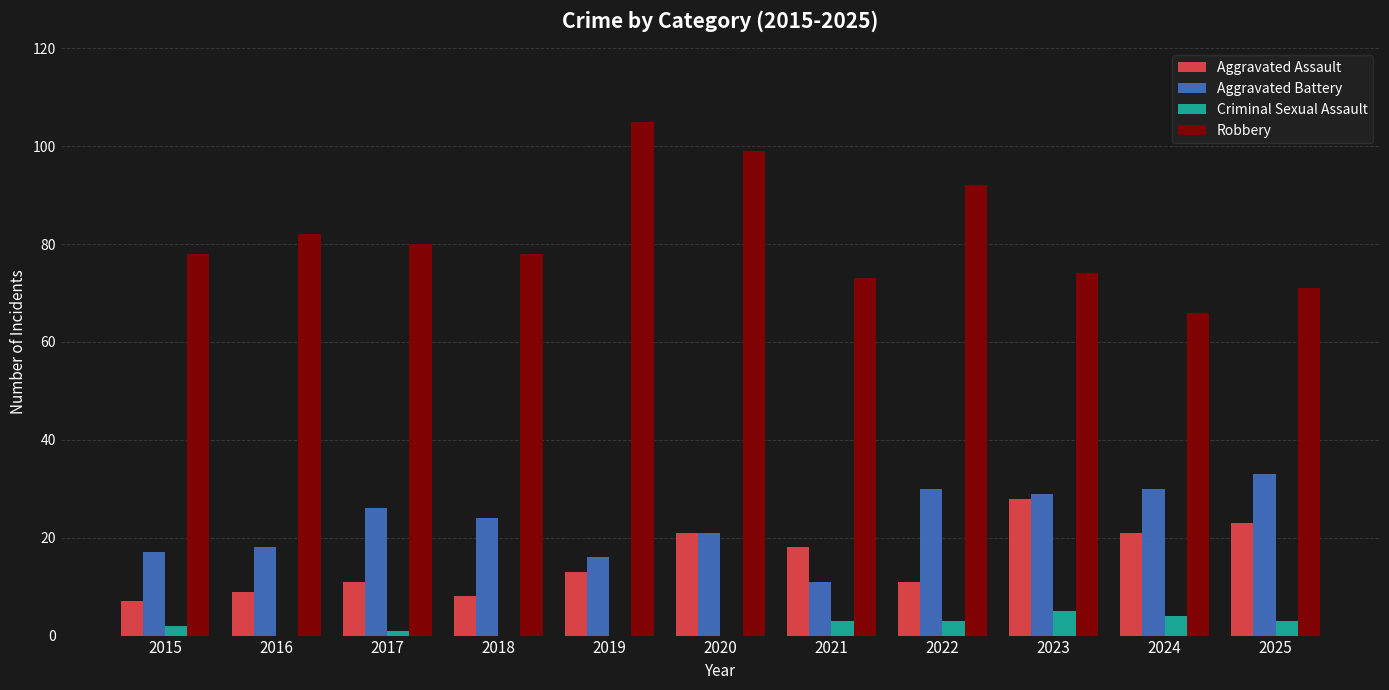

Reading right to left, transcribe all the data shown in this chart.

Aggravated Assault: 23	21	28	11	18	21	13	8	11	9	7
Aggravated Battery: 33	30	29	30	11	21	16	24	26	18	17
Criminal Sexual Assault: 3	4	5	3	3	0	0	0	1	0	2
Robbery: 71	66	74	92	73	99	105	78	80	82	78